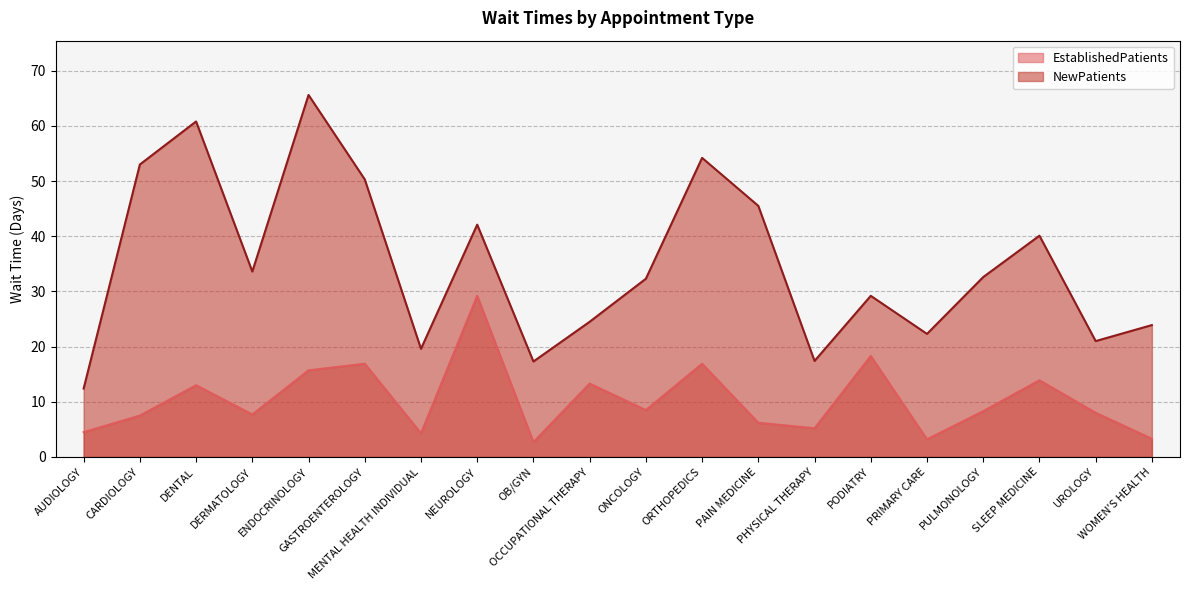

Reading left to right, what are all the values shown in this chart?

EstablishedPatients: AUDIOLOGY=4.5	CARDIOLOGY=7.5	DENTAL=13.0	DERMATOLOGY=7.7	ENDOCRINOLOGY=15.7	GASTROENTEROLOGY=16.9	MENTAL HEALTH INDIVIDUAL=4.3	NEUROLOGY=29.2	OB/GYN=2.7	OCCUPATIONAL THERAPY=13.3	ONCOLOGY=8.5	ORTHOPEDICS=16.9	PAIN MEDICINE=6.2	PHYSICAL THERAPY=5.2	PODIATRY=18.3	PRIMARY CARE=3.2	PULMONOLOGY=8.3	SLEEP MEDICINE=13.9	UROLOGY=8.0	WOMEN'S HEALTH=3.3
NewPatients: AUDIOLOGY=12.4	CARDIOLOGY=53.0	DENTAL=60.8	DERMATOLOGY=33.6	ENDOCRINOLOGY=65.6	GASTROENTEROLOGY=50.3	MENTAL HEALTH INDIVIDUAL=19.6	NEUROLOGY=42.1	OB/GYN=17.3	OCCUPATIONAL THERAPY=24.5	ONCOLOGY=32.3	ORTHOPEDICS=54.2	PAIN MEDICINE=45.5	PHYSICAL THERAPY=17.4	PODIATRY=29.2	PRIMARY CARE=22.3	PULMONOLOGY=32.6	SLEEP MEDICINE=40.1	UROLOGY=21.0	WOMEN'S HEALTH=23.9